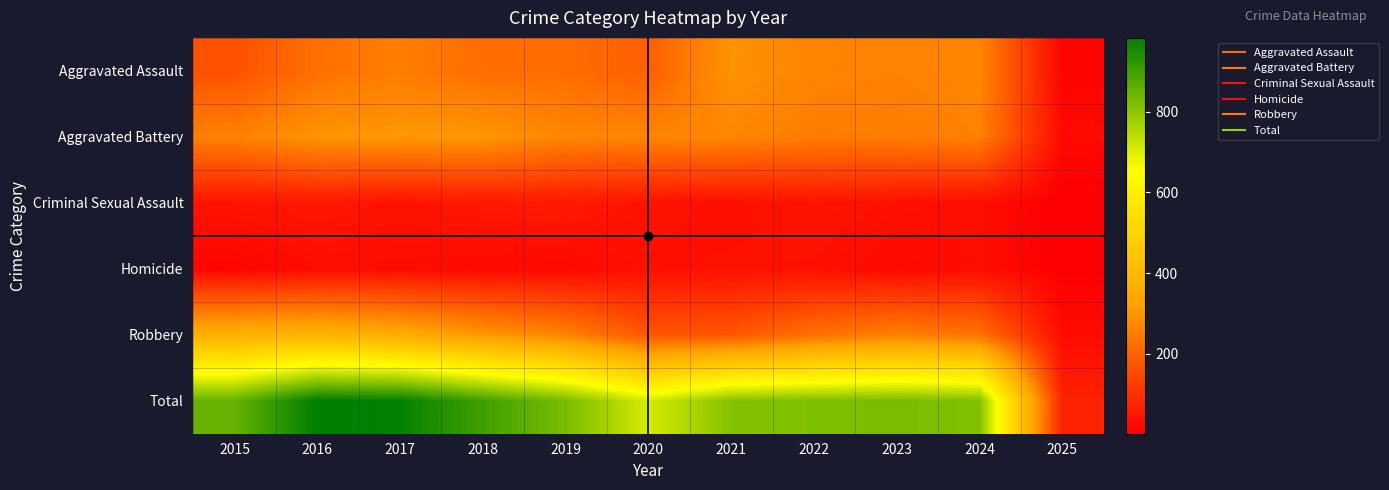

Which series has the largest total across all categories?

Total